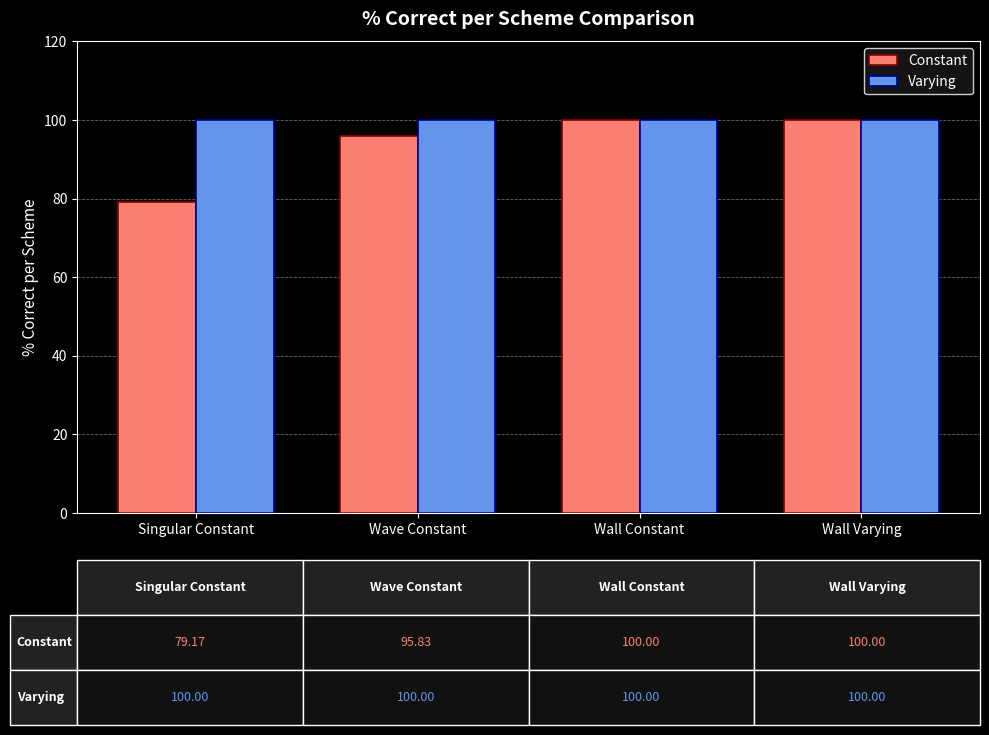

How many groups of bars are there?

4